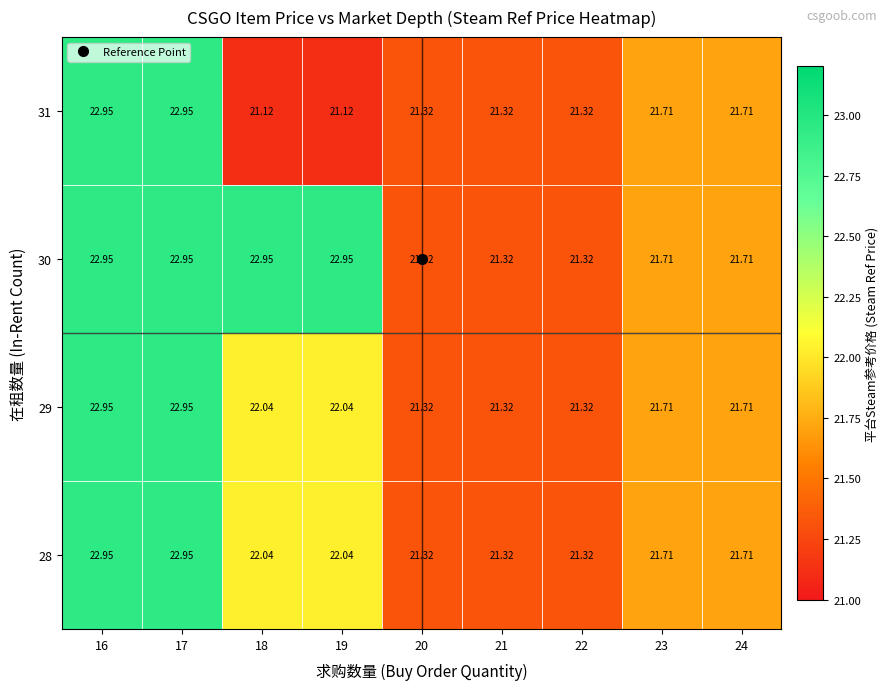

Is the value of 31 at 19 greater than the value of 29 at 24?

No